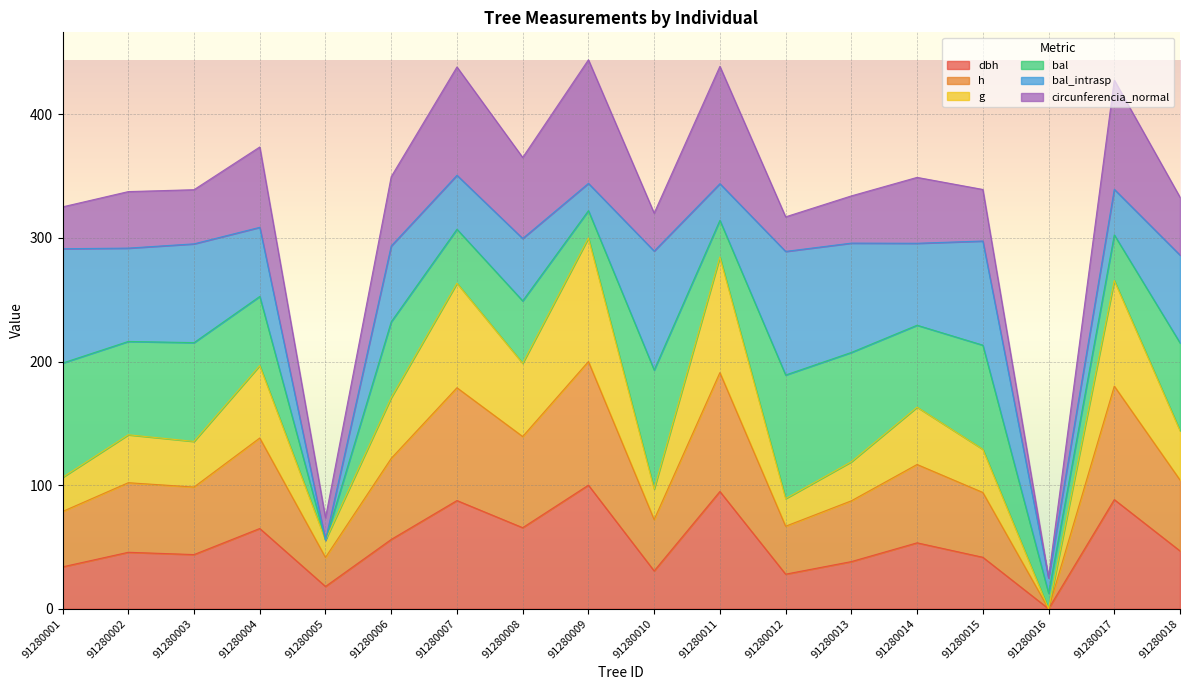

Does the chart display data point markers on the line(s)?

No